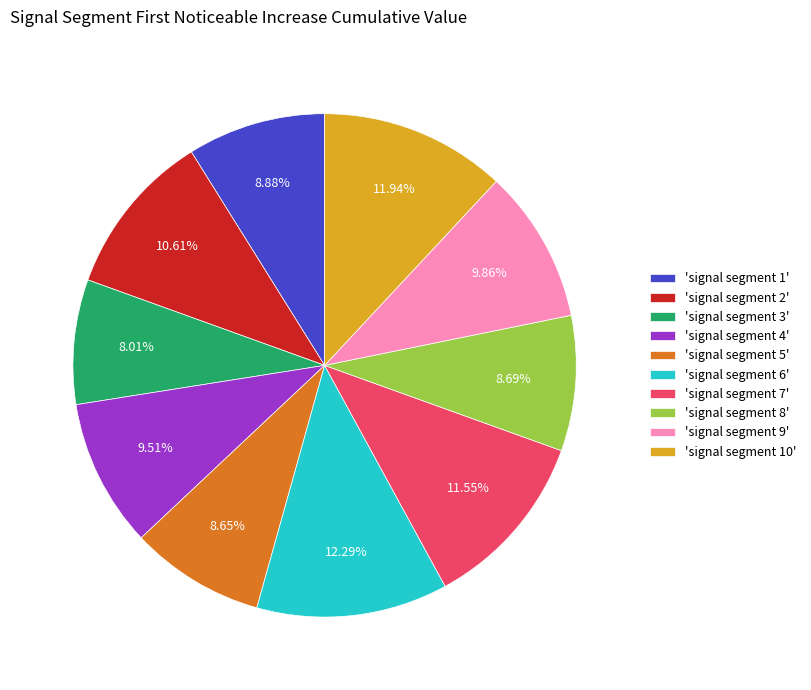

Is there a majority slice in this chart?

No